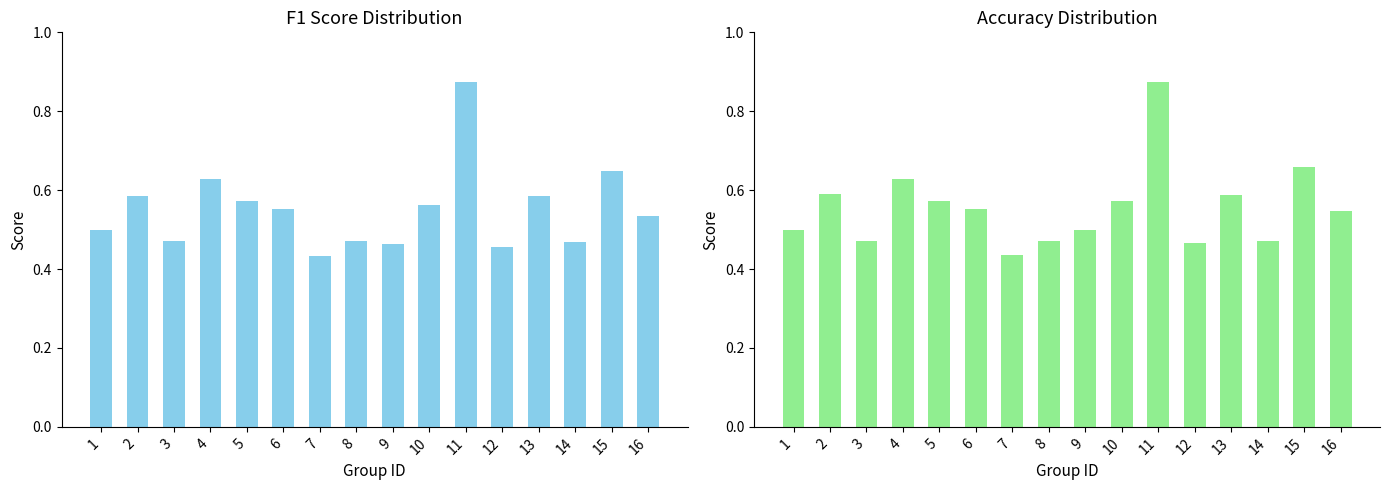

Rank the series by their maximum value, from lowest to highest.

f1, accuracy